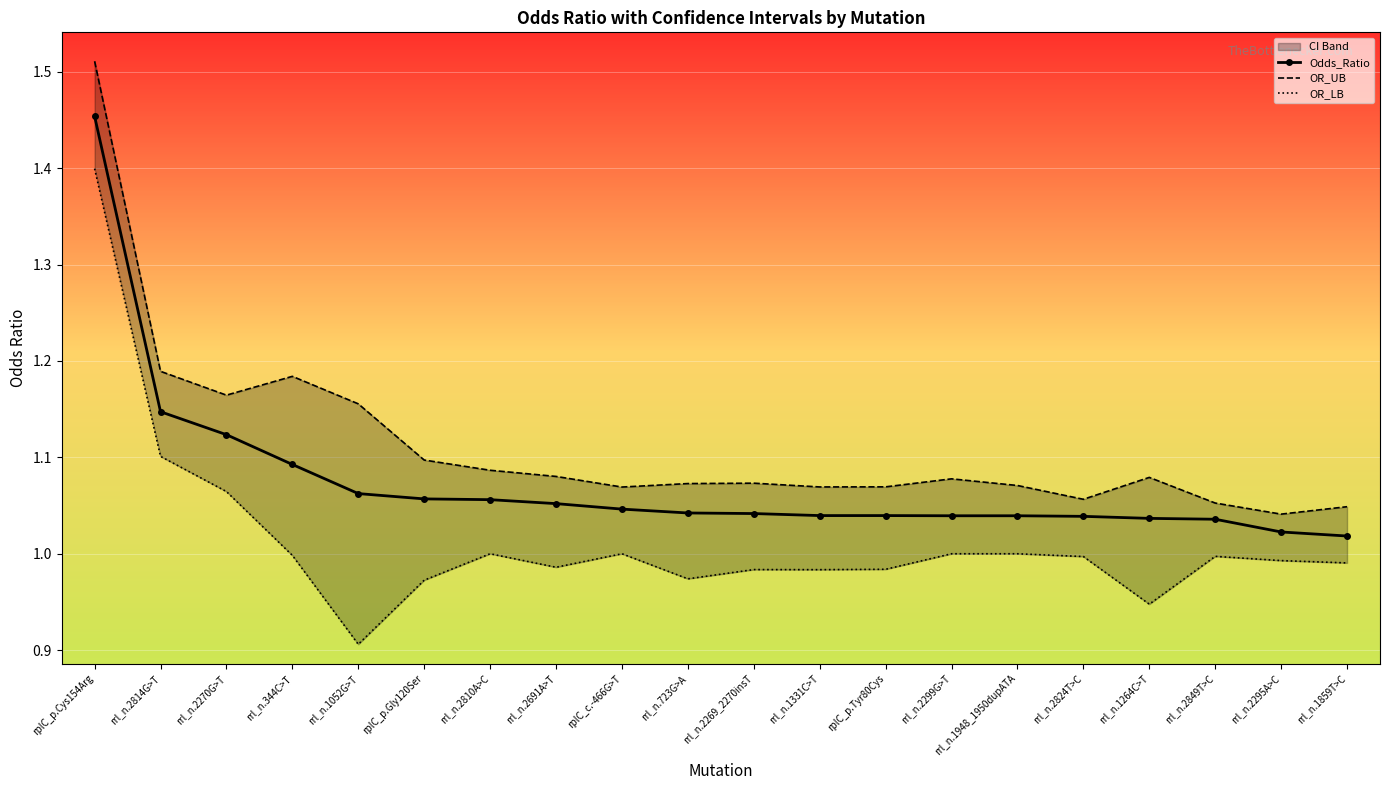

True or false: OR_UB and Odds_Ratio intersect in this chart.

False